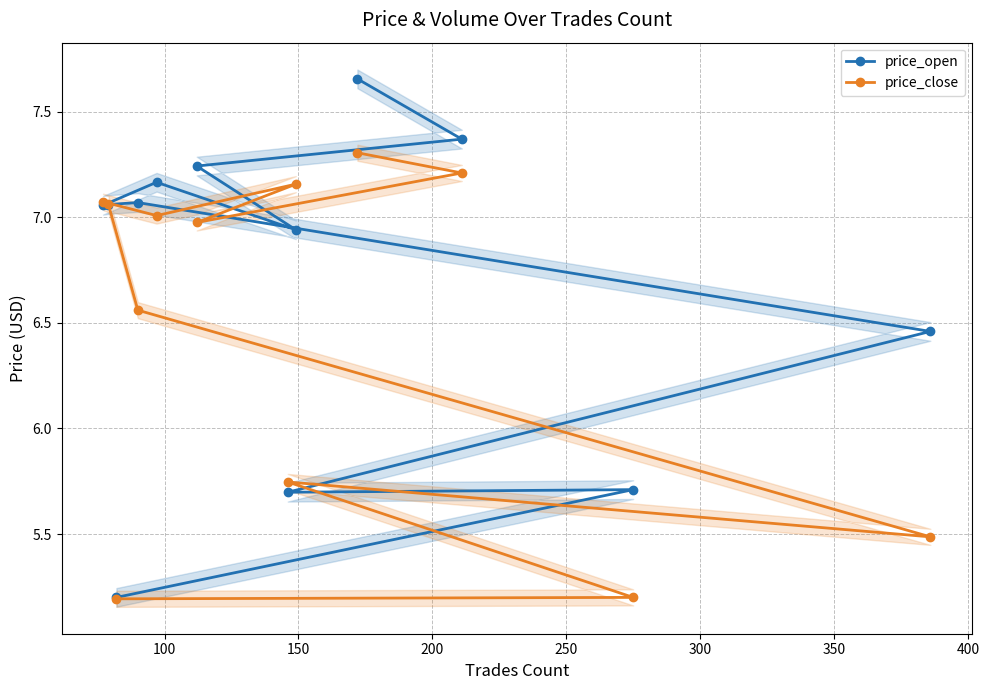

What is the sum of all price_open values?

80.6